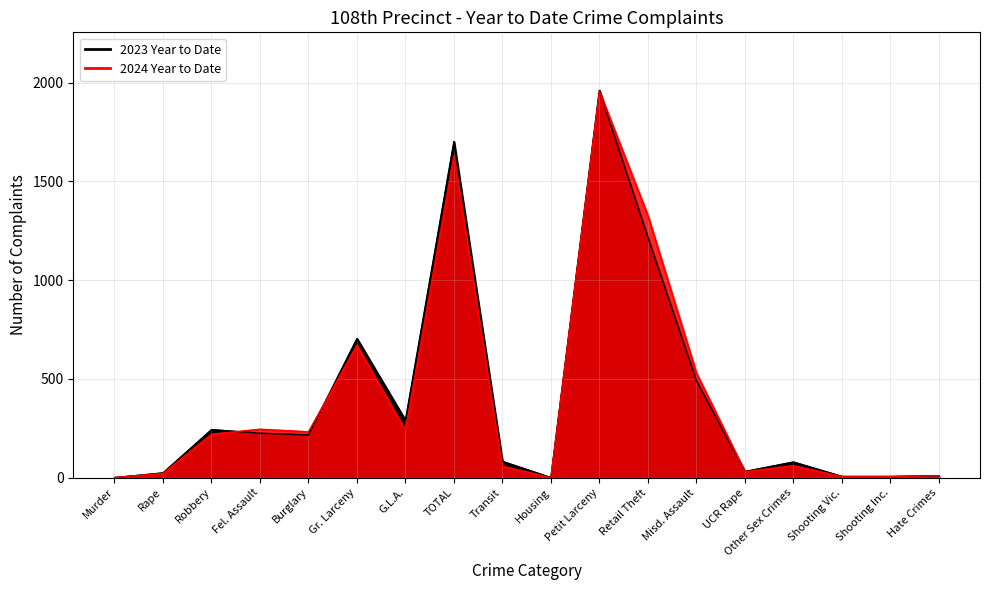

How many times do 2023 Year to Date and 2024 Year to Date cross each other?

5